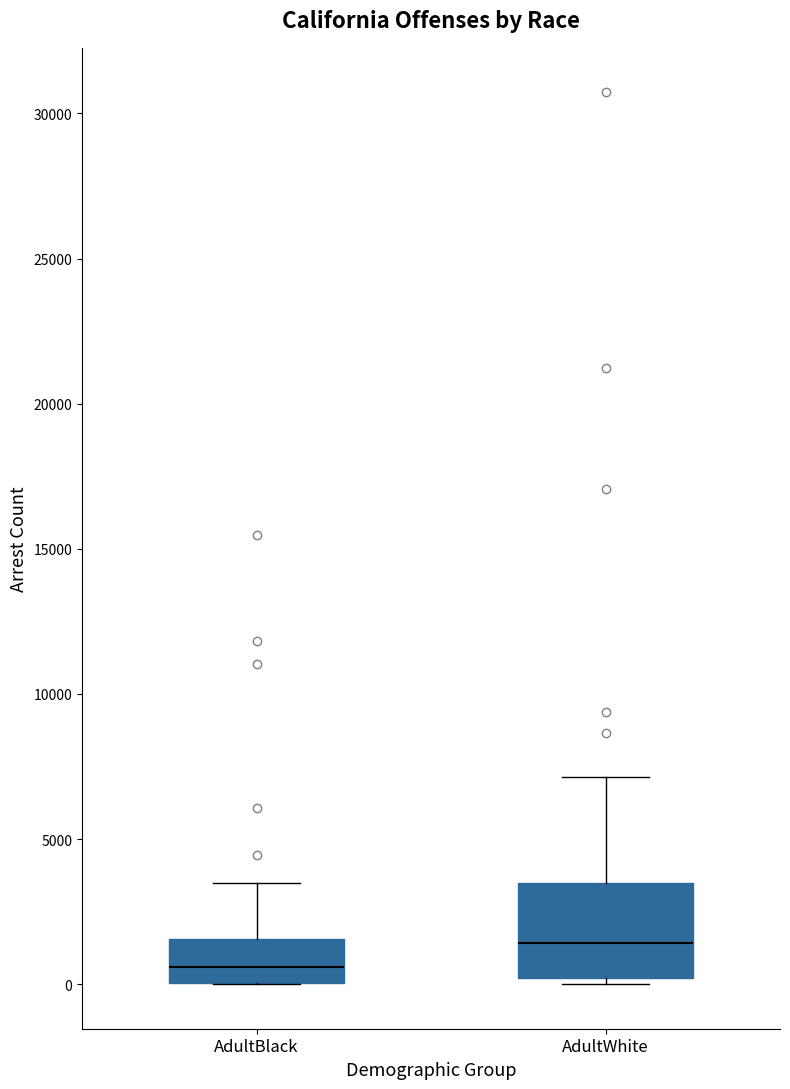

Comparing the boxes themselves (not the whiskers), which one is the tallest?

AdultWhite